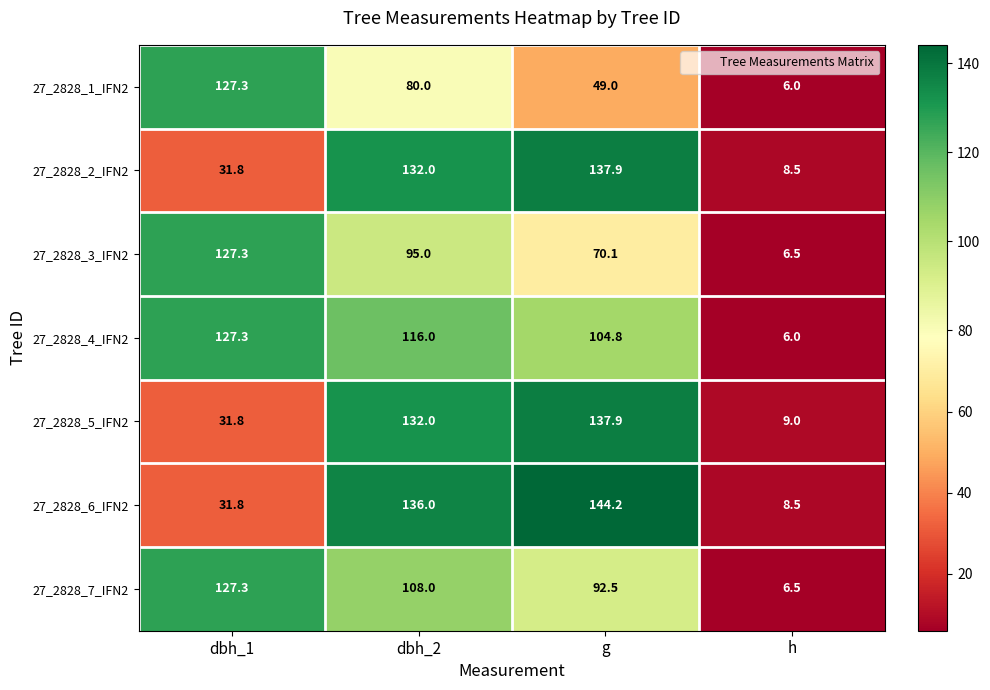

At how many categories does at least one series exceed 119?

3